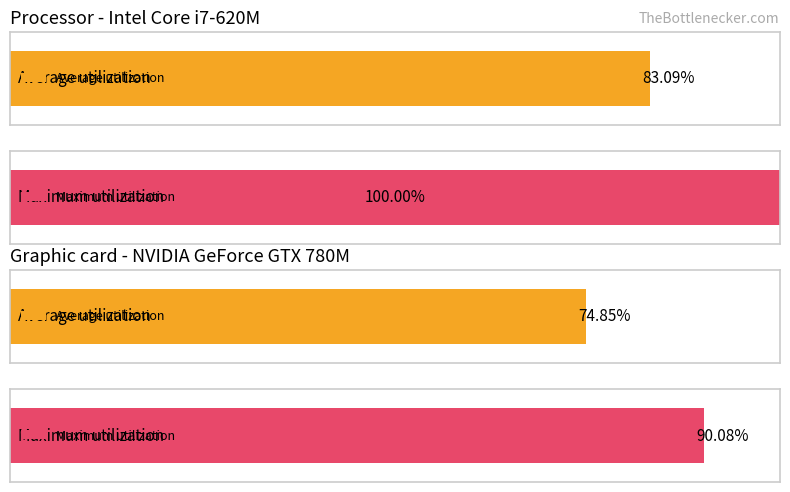

Does the chart contain any negative values?

No